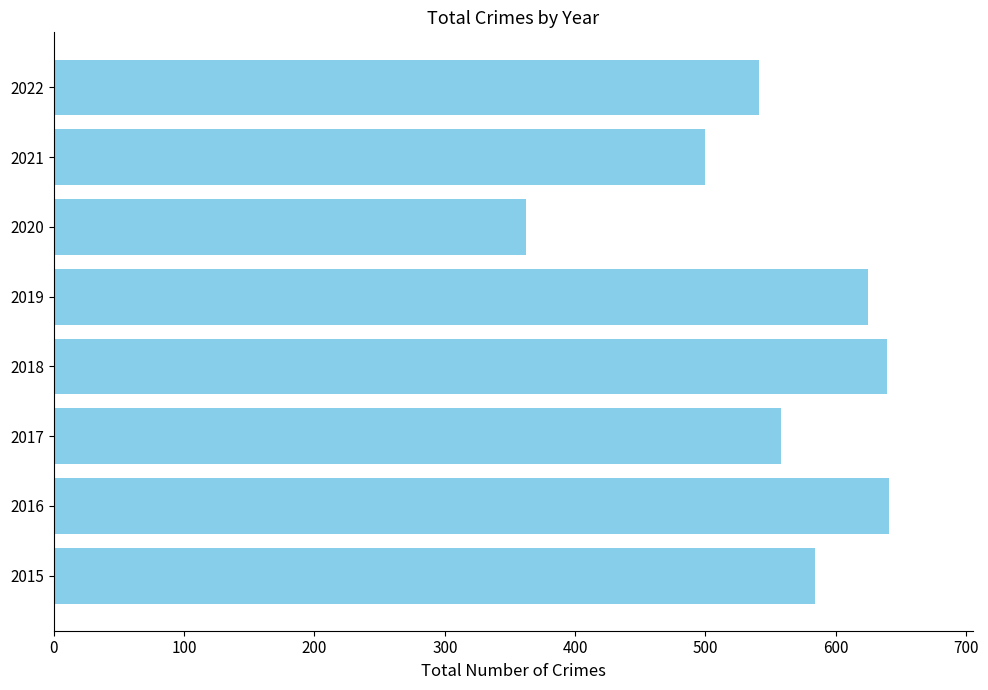

What is the difference between the second highest and minimum values?

277